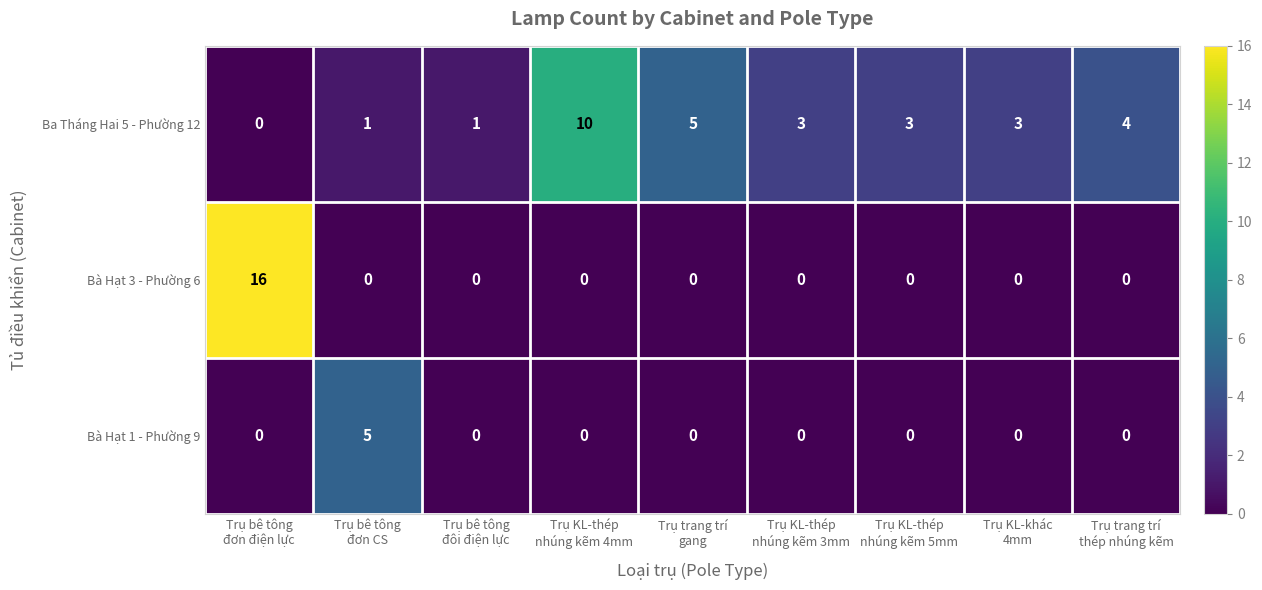

Rank the series by their average value, from lowest to highest.

Bà Hạt 1 - Phường 9, Bà Hạt 3 - Phường 6, Ba Tháng Hai 5 - Phường 12